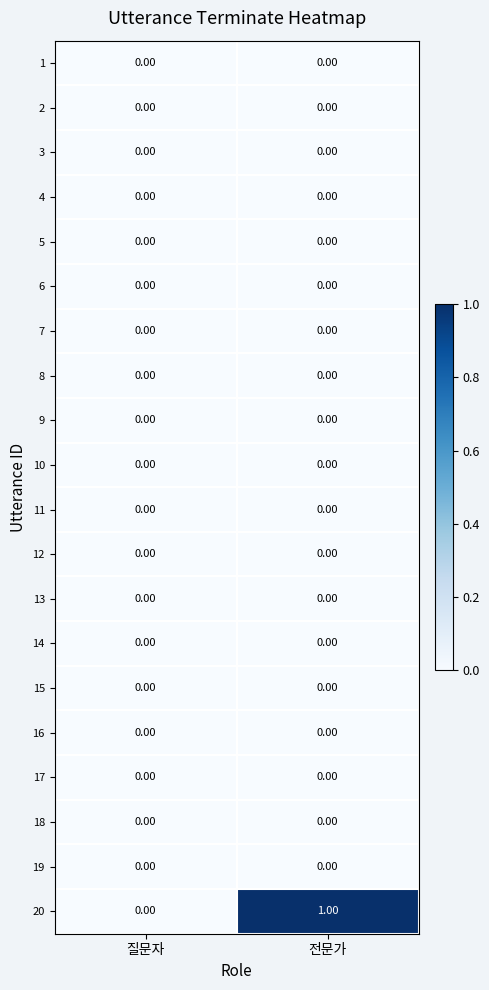

Which series changed the most between 질문자 and 전문가?

20